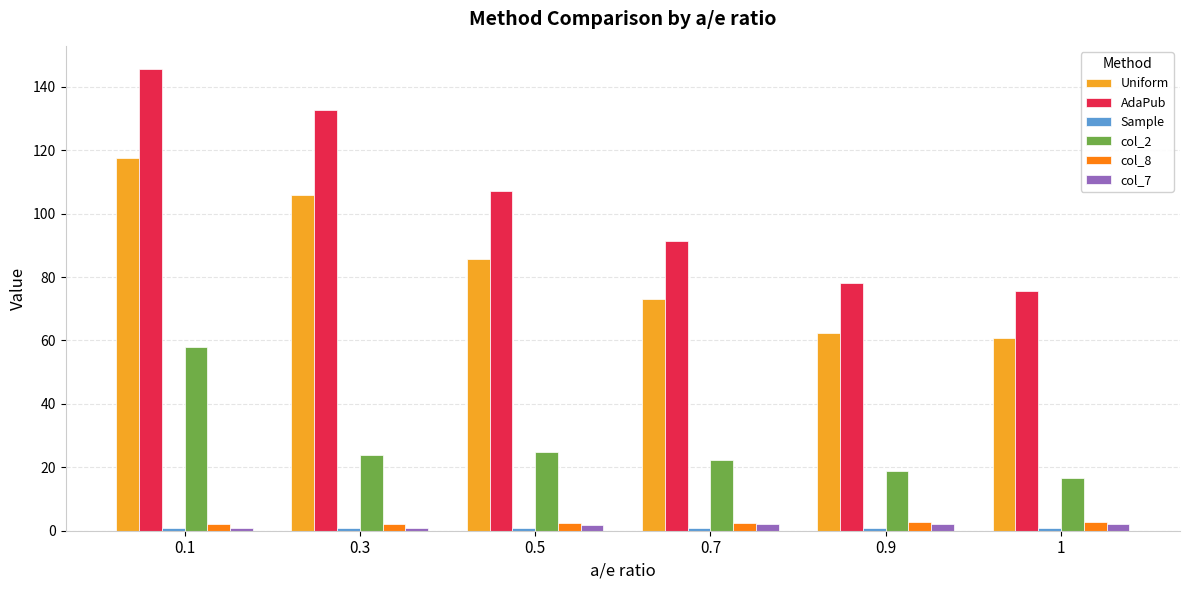

At which category is the sum across all series the highest?

0.1